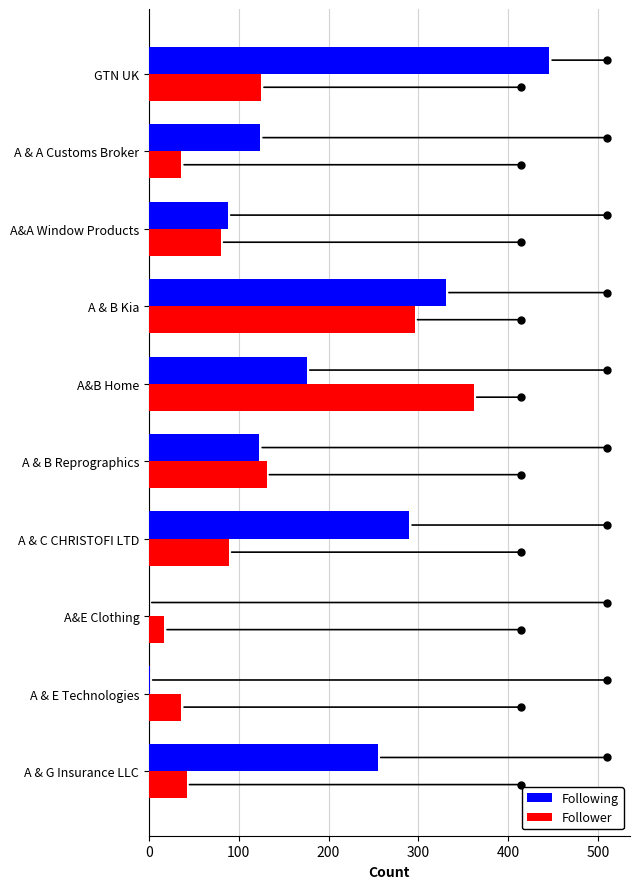

What is the sum of all Follower values?

1214